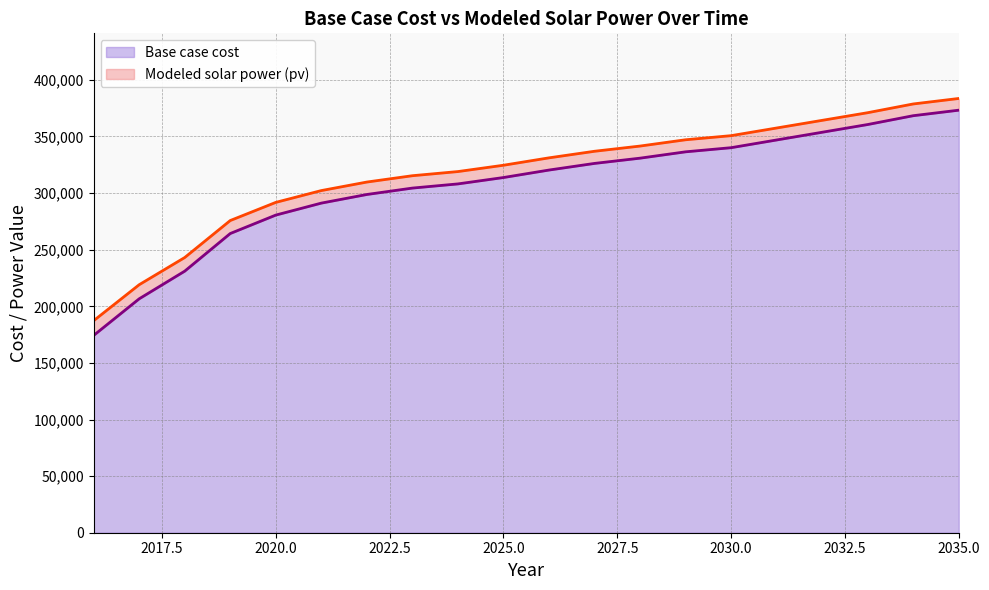

Which series has the largest total across all categories?

Modeled solar power (pv)